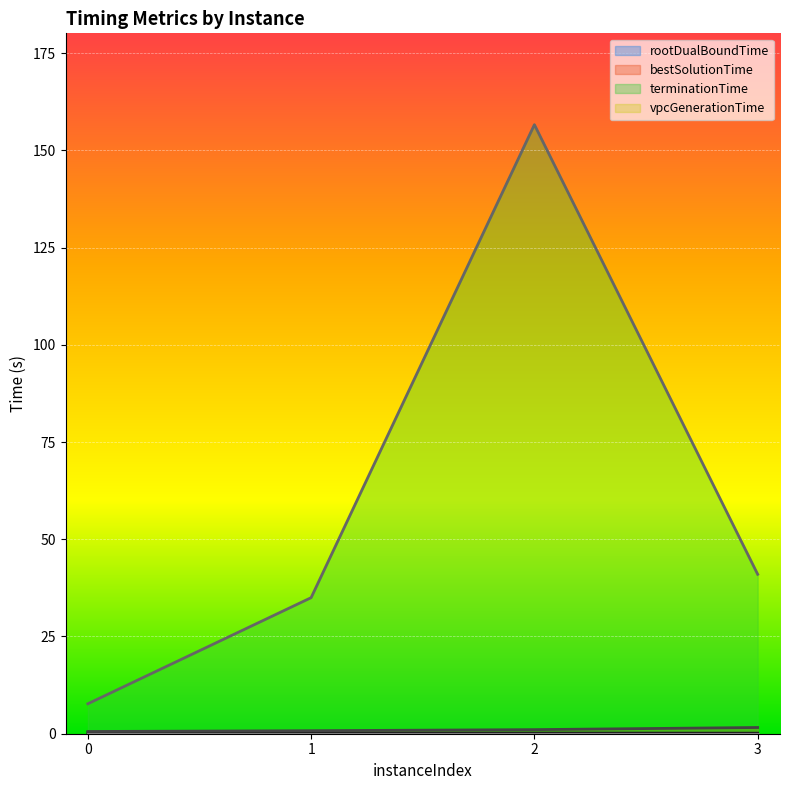

At how many categories does at least one series exceed 91?

1